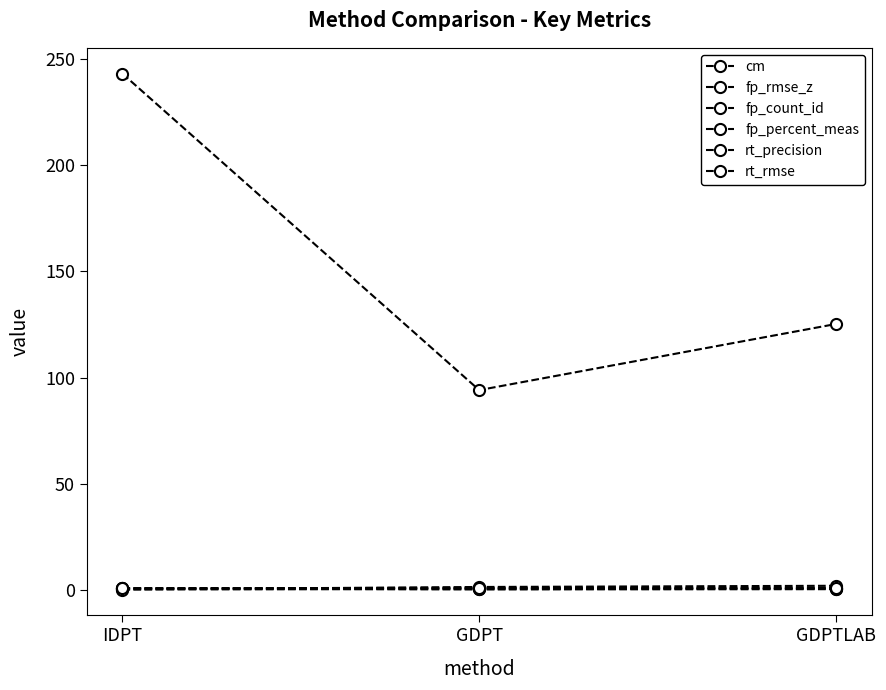

What is the difference between the maximum and minimum values in the rt_precision series?

0.4